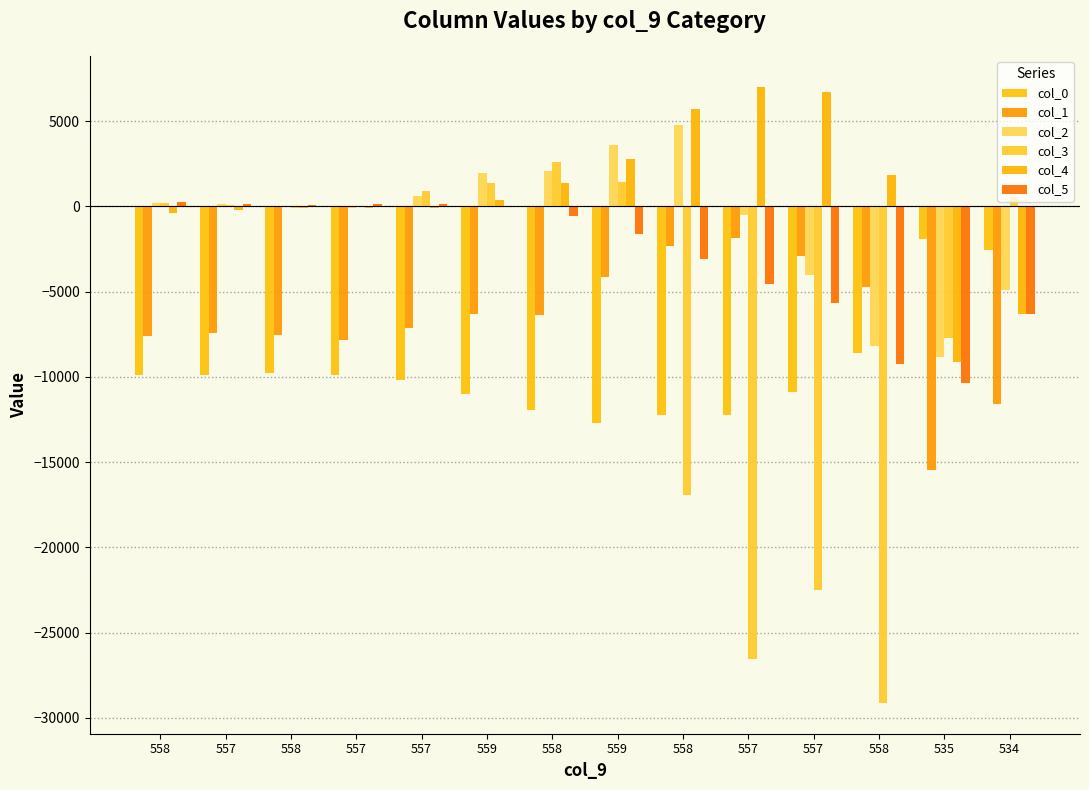

The col_4 series shows -171 at 557. True or false?

False